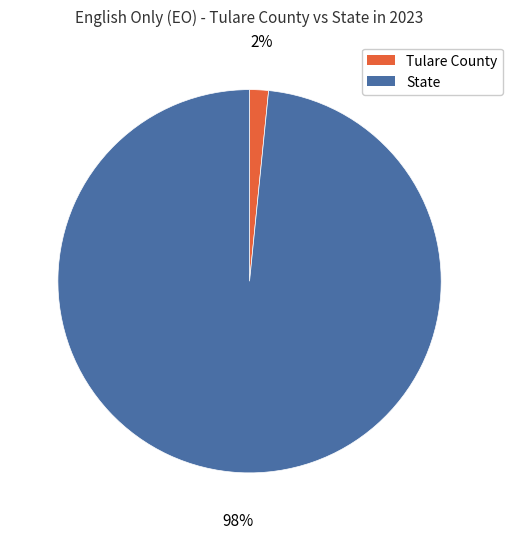

Does State account for over 50% of the chart?

Yes